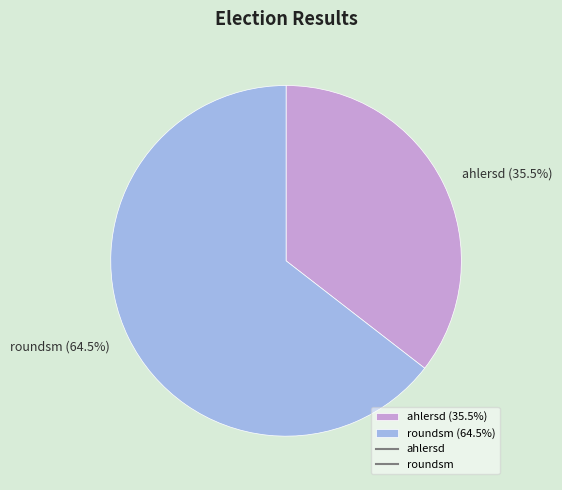

How many slices are in this pie chart?

2